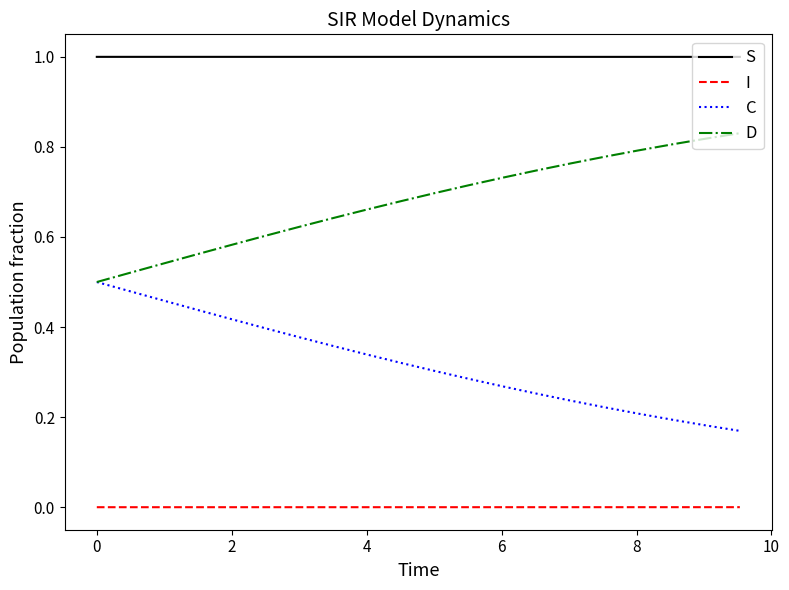

List the series in order of their overall mean, highest first.

S, D, C, I